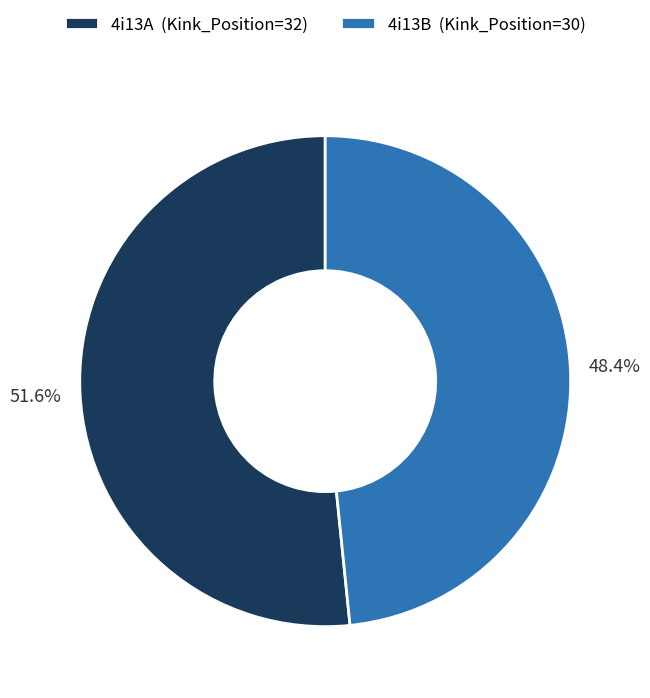

Is 4i13A the majority of the pie?

Yes